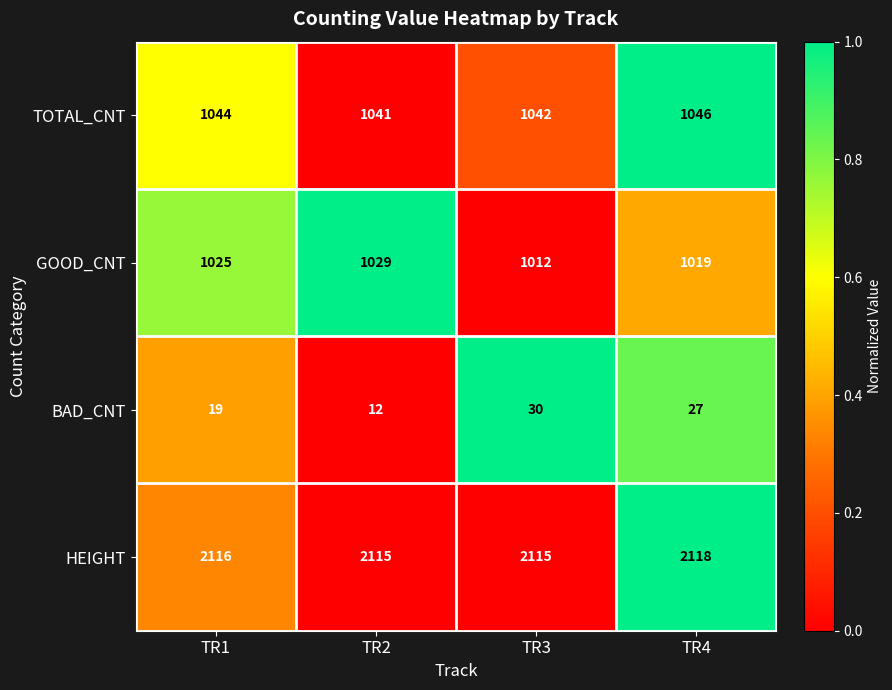

Reading left to right, extract all data points from this chart.

TOTAL_CNT: TR1=1044	TR2=1041	TR3=1042	TR4=1046
GOOD_CNT: TR1=1025	TR2=1029	TR3=1012	TR4=1019
BAD_CNT: TR1=19	TR2=12	TR3=30	TR4=27
HEIGHT: TR1=2116	TR2=2115	TR3=2115	TR4=2118